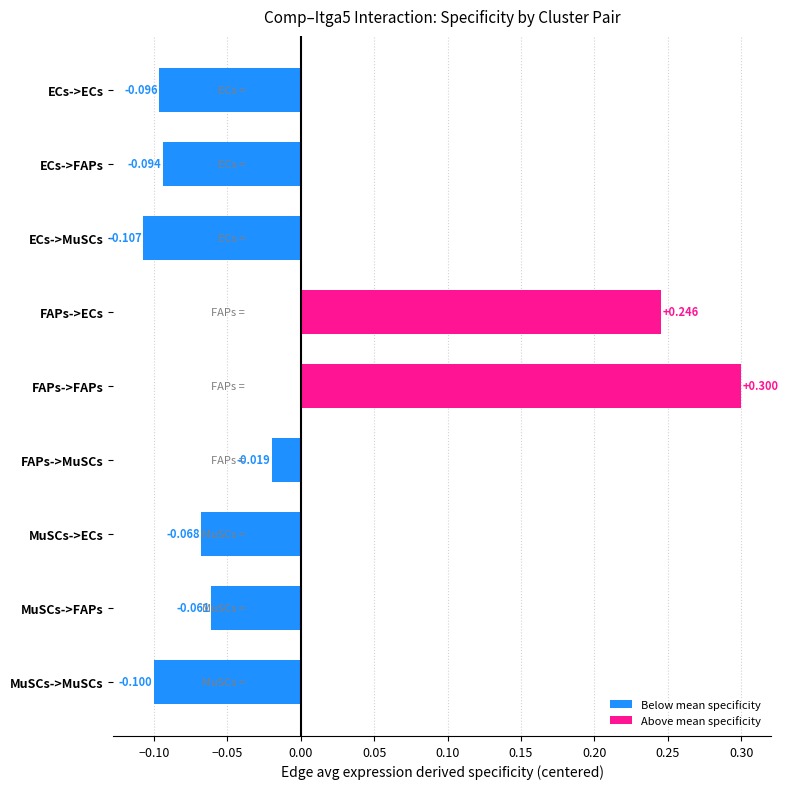

What is the difference between the second highest and second lowest values?

0.3